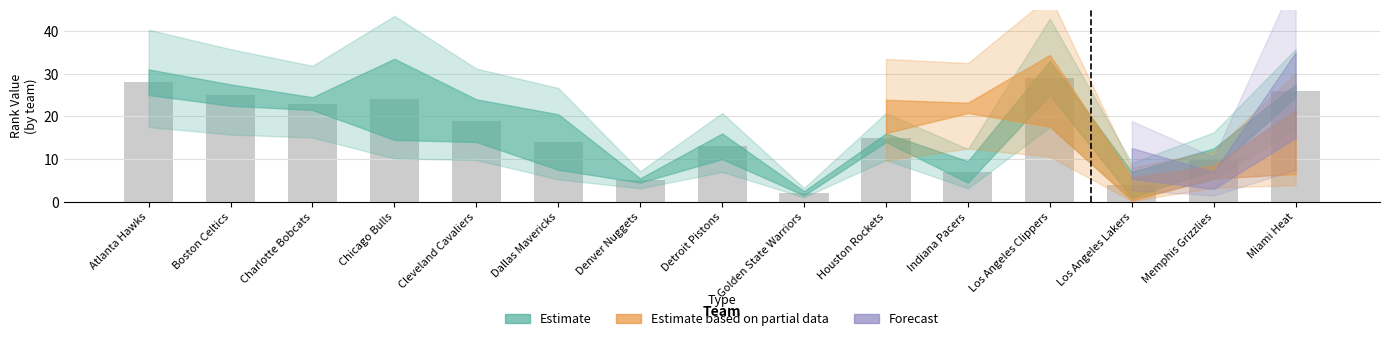

Rank the categories by value from highest to lowest.

Los Angeles Clippers, Atlanta Hawks, Miami Heat, Boston Celtics, Chicago Bulls, Charlotte Bobcats, Cleveland Cavaliers, Houston Rockets, Dallas Mavericks, Detroit Pistons, Memphis Grizzlies, Indiana Pacers, Denver Nuggets, Los Angeles Lakers, Golden State Warriors